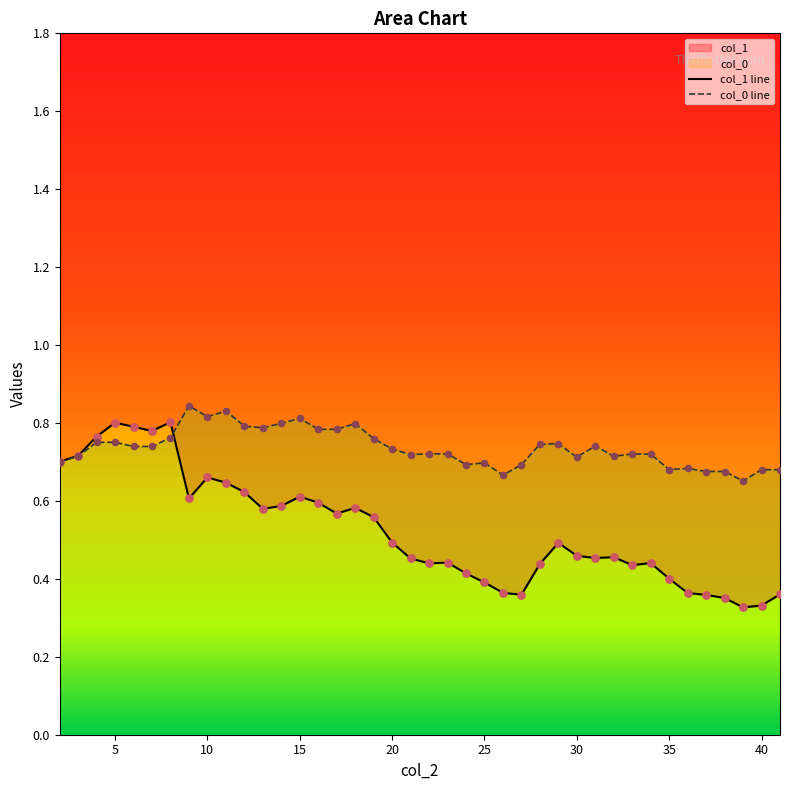

Which series has the largest Y range (max minus min)?

col_1 line